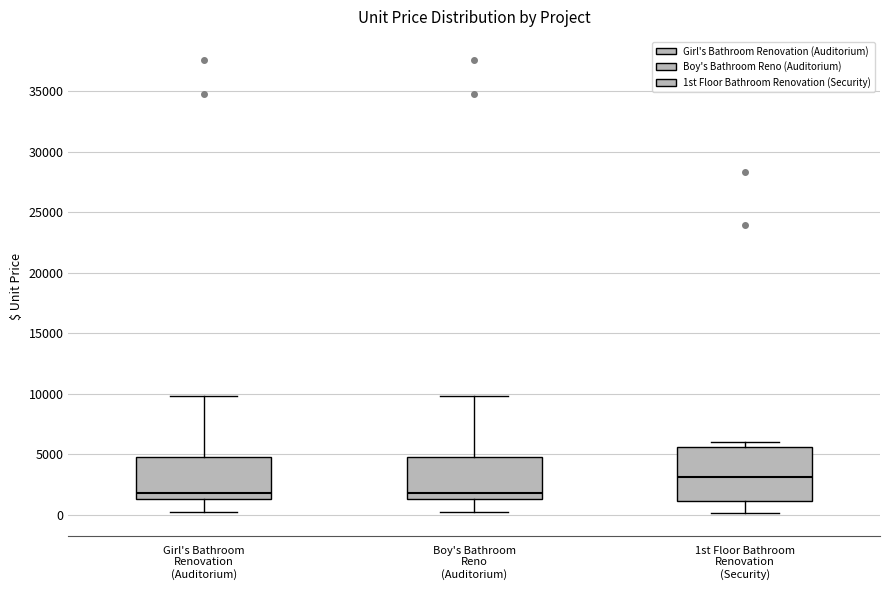

Which box's median line is the highest?

1st Floor Bathroom Renovation (Security)